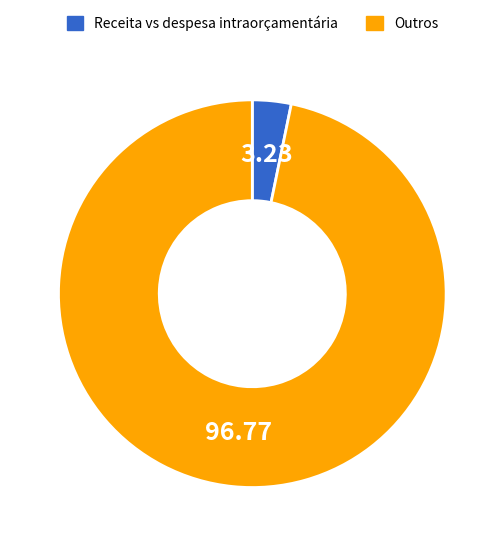

How many segments does this pie chart have?

2